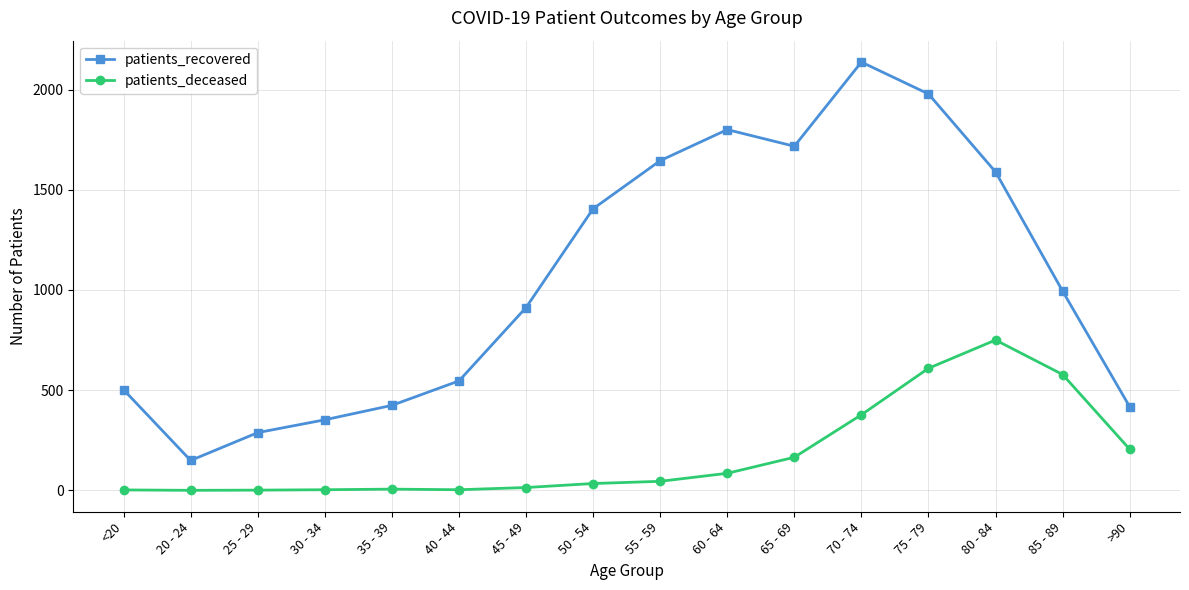

What is the total value across all series at <20?

504